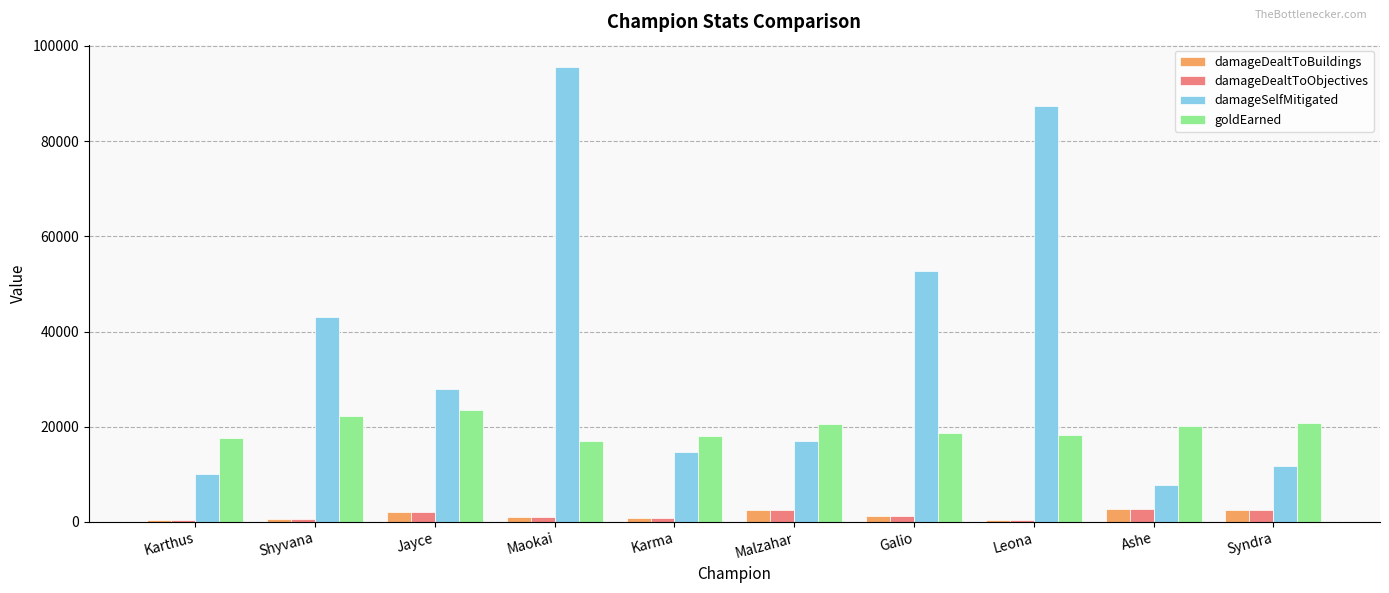

Between Karthus and Leona, which series saw the biggest shift?

damageSelfMitigated